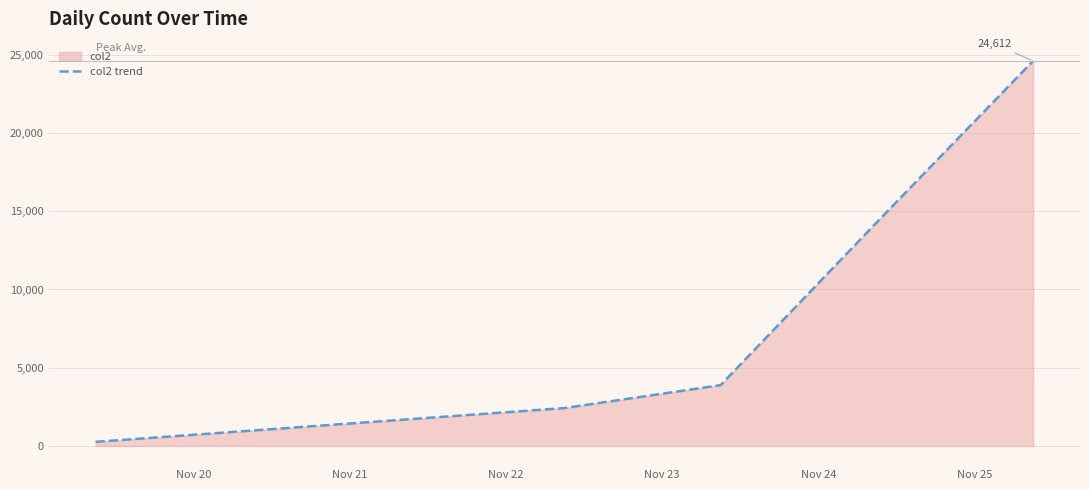

What is the value of the 4th point from the left?

14300